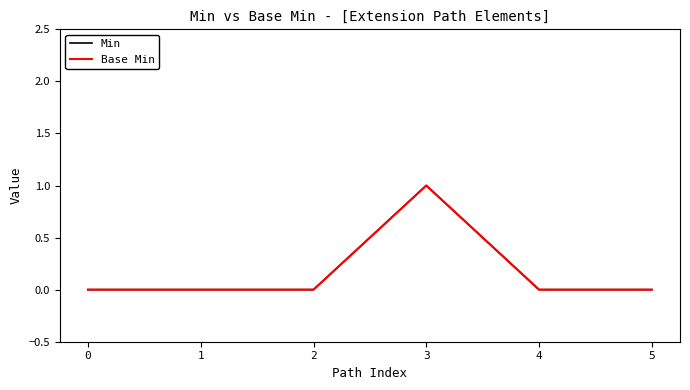

Does the chart have visible grid lines?

No